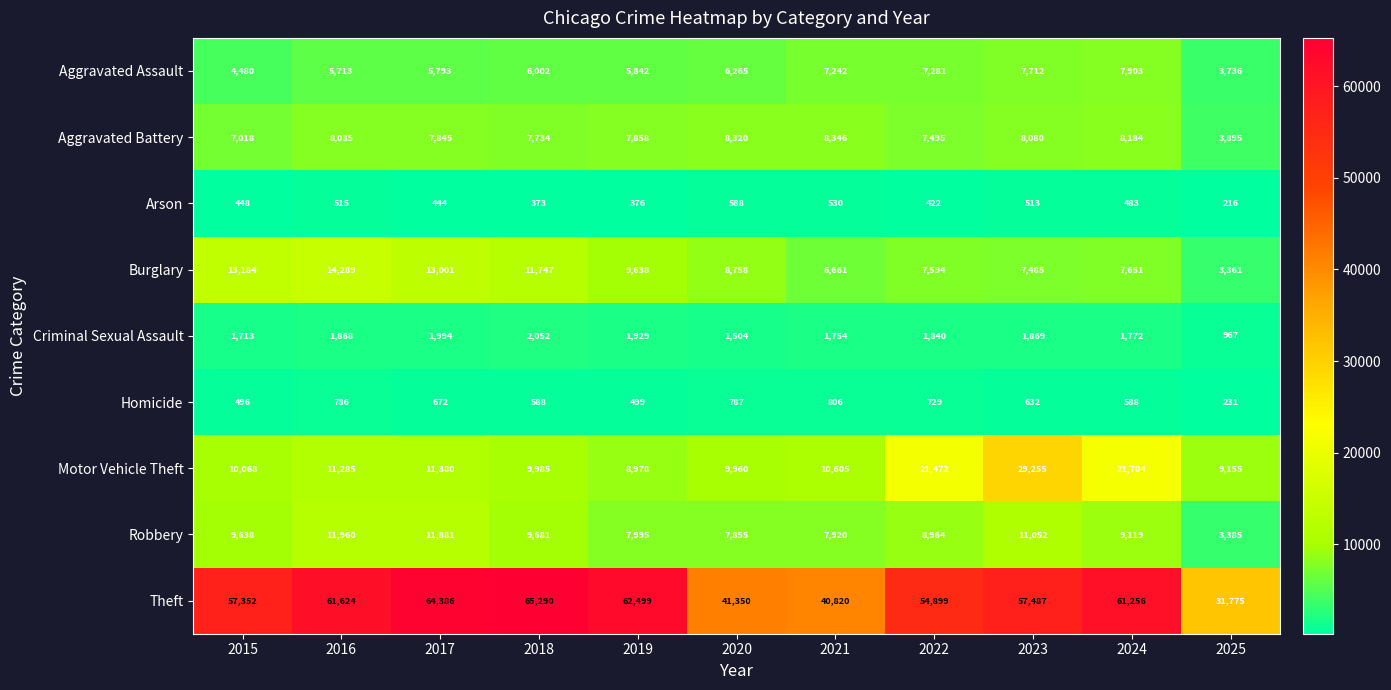

Which label corresponds to the smallest value in the chart?

2025